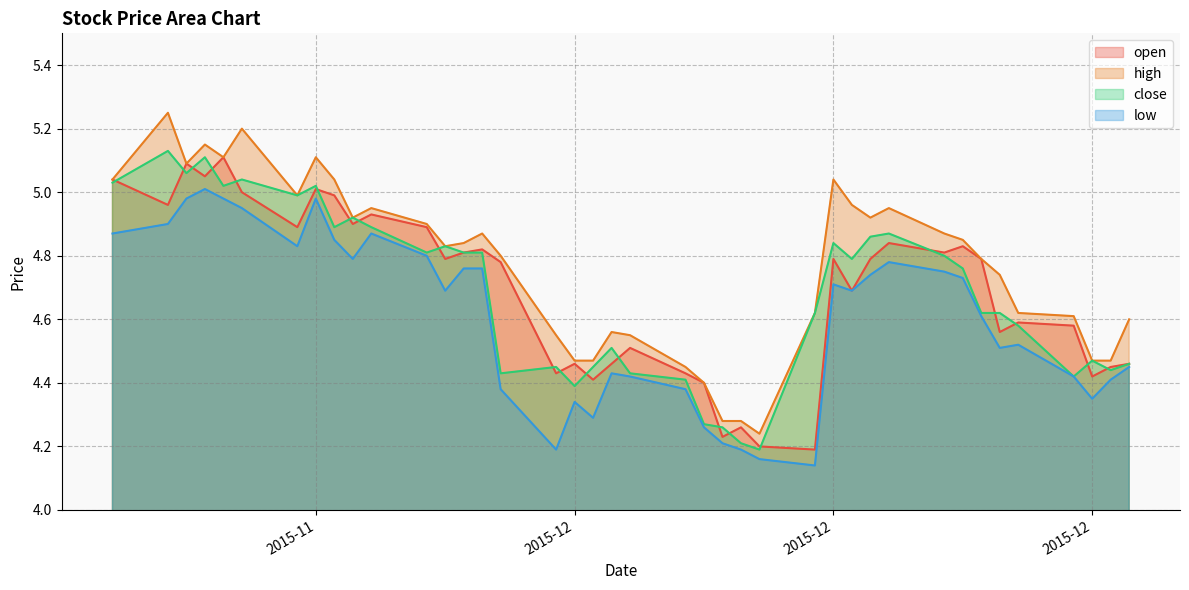

Which series has the largest total across all categories?

high